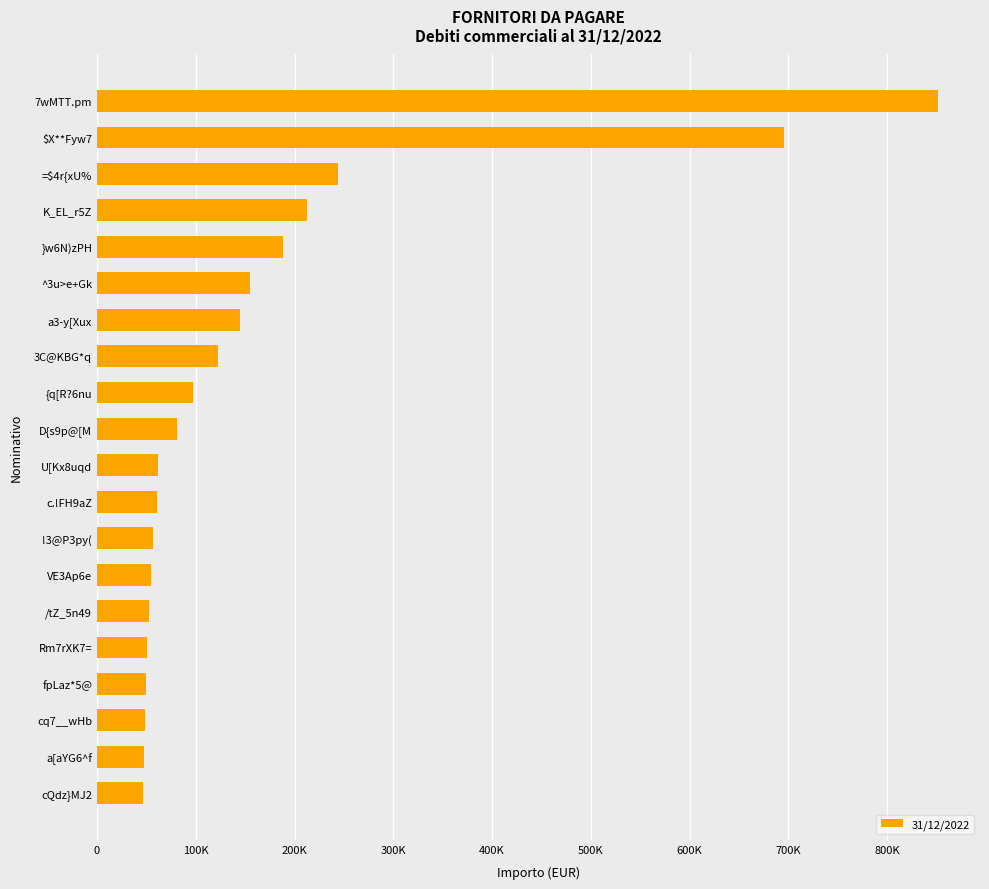

Does the chart contain any negative values?

No